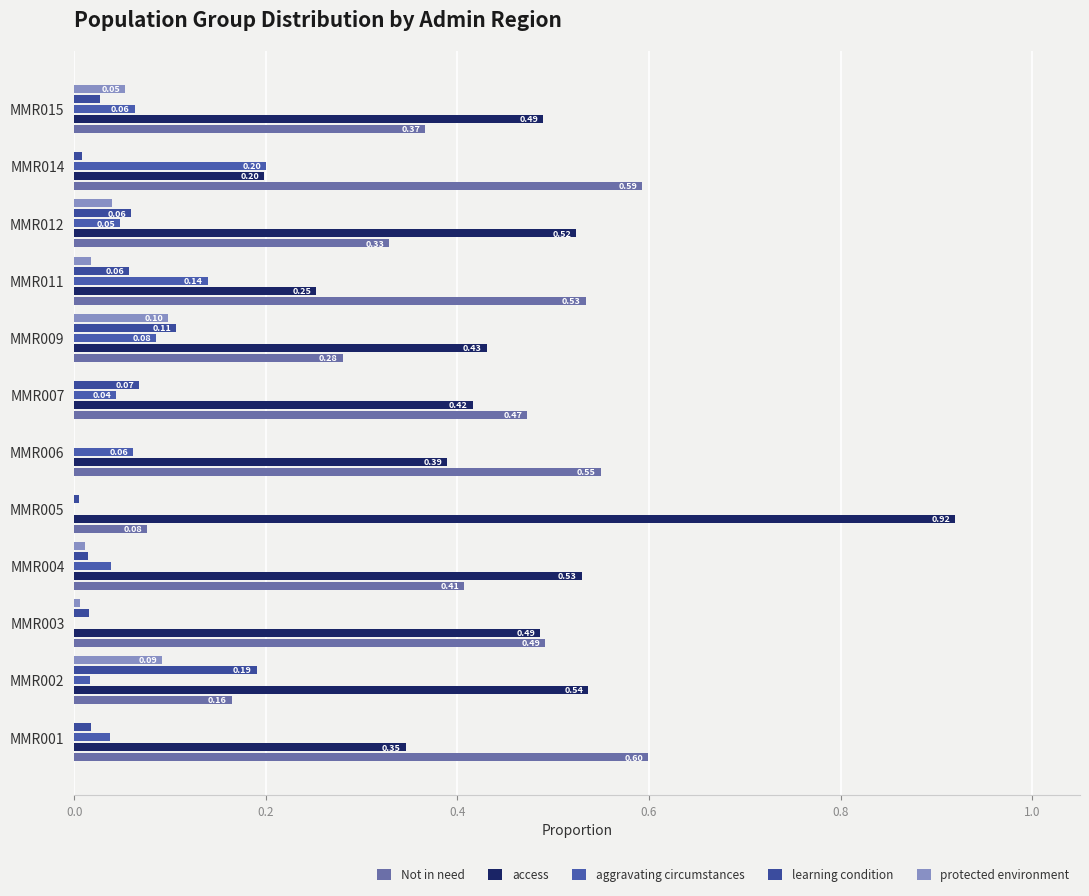

What is the value of the access bar at the 2nd from the left?

0.5